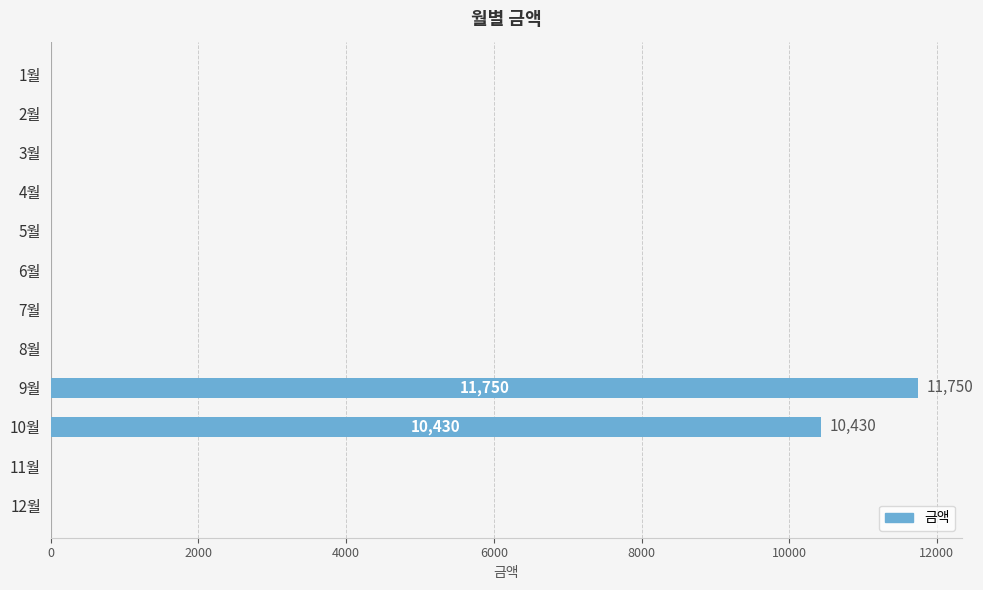

What is the sum of all values?

22180